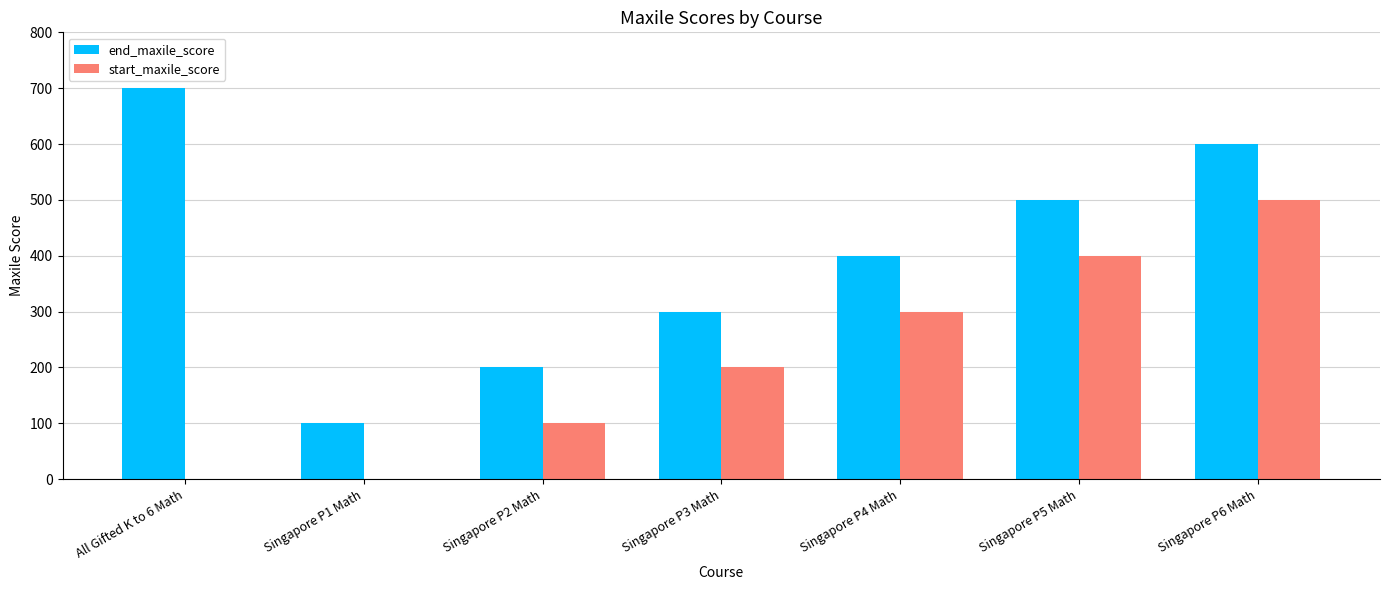

At which category is the sum across all series the highest?

Singapore P6 Math